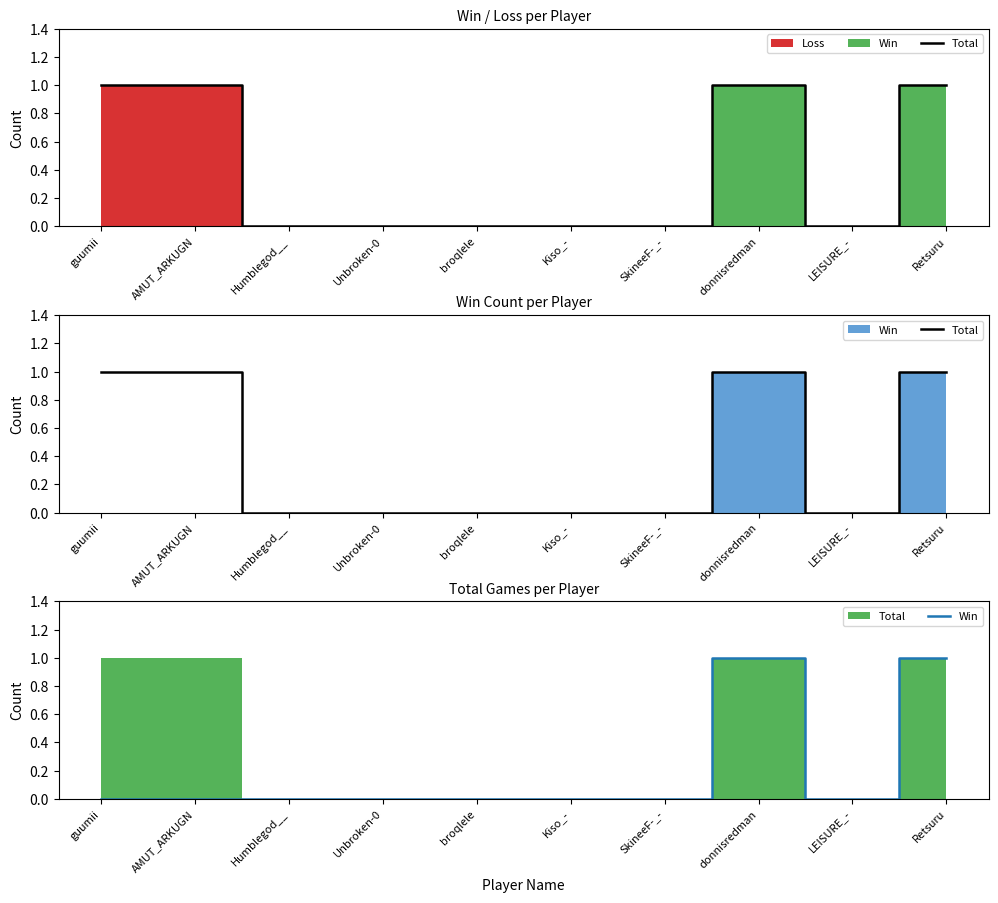

True or false: Total and Win intersect in this chart.

False